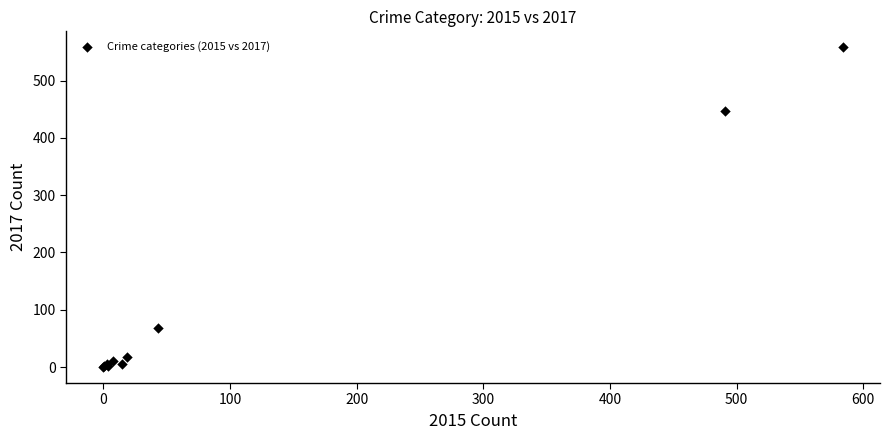

What Y value in the scatter plot is closest to 279?

447